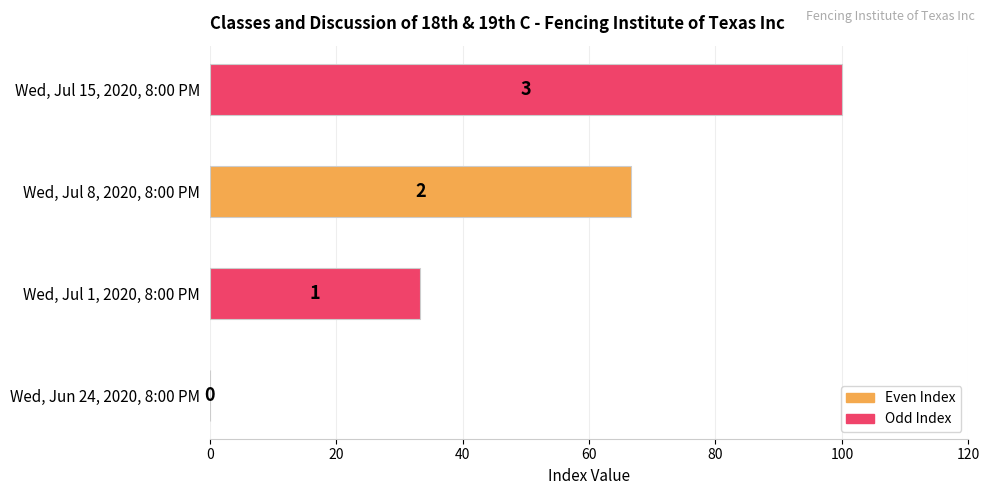

What is the average value?

50.0